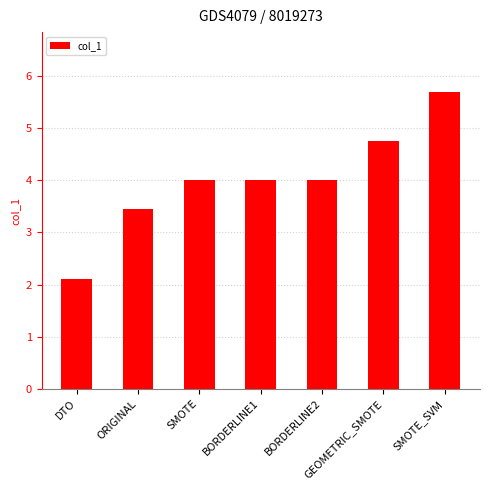

Reading right to left, transcribe all the data shown in this chart.

5.7	4.8	4.0	4.0	4.0	3.5	2.1